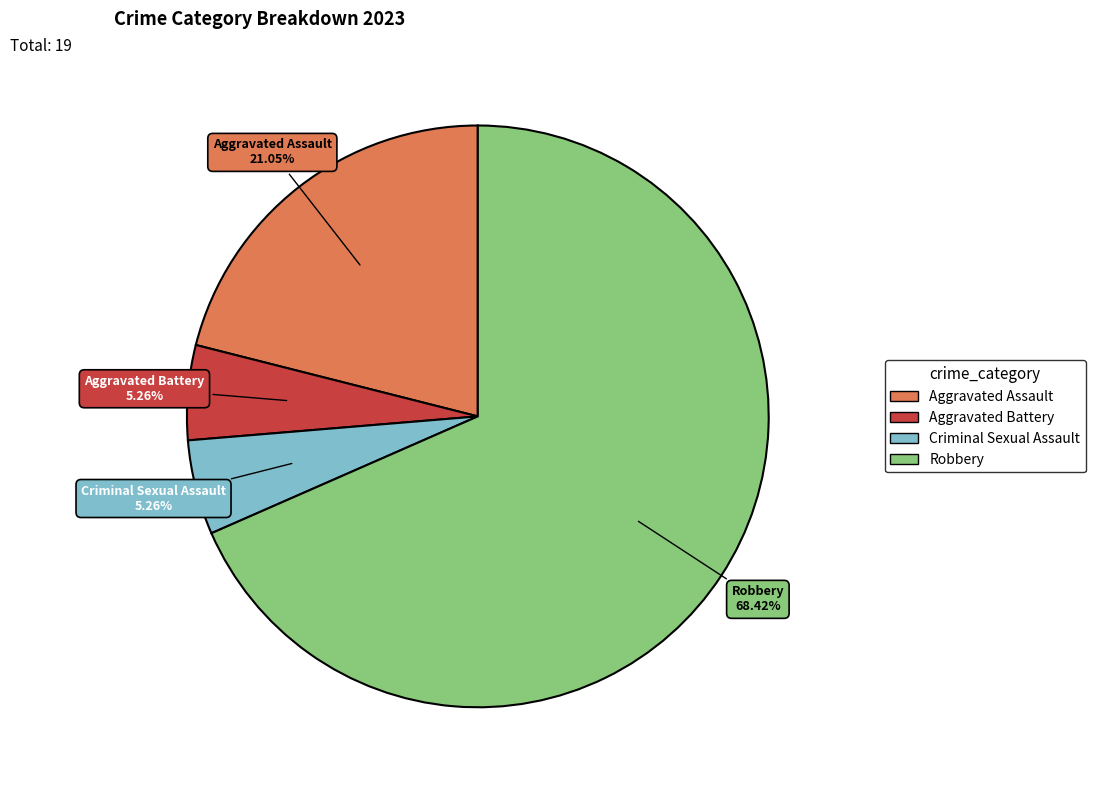

Approximately how many times larger is the value at Aggravated Assault compared to Aggravated Battery?

4.0